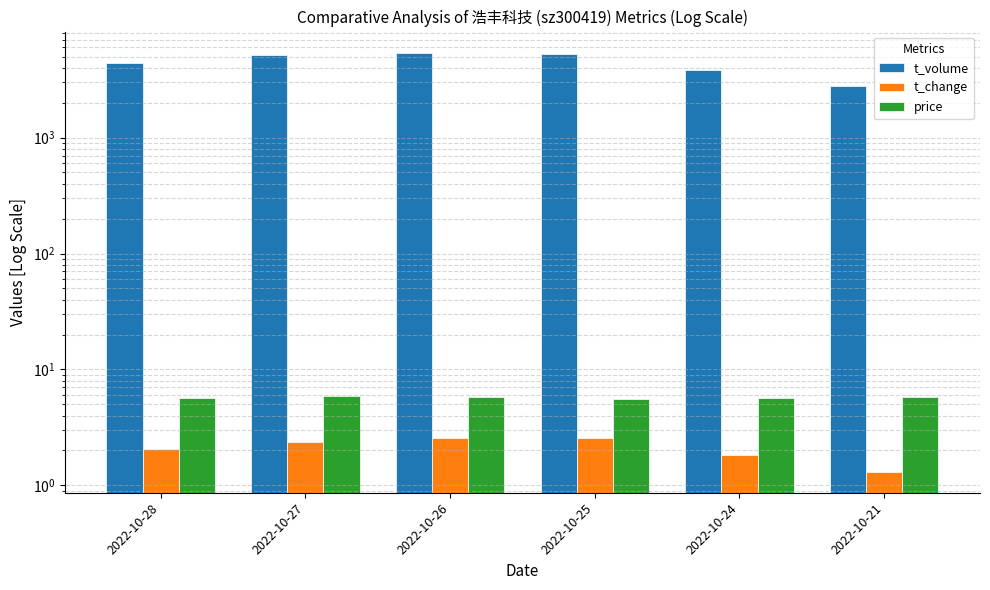

What is the sum of all t_change values?

12.7